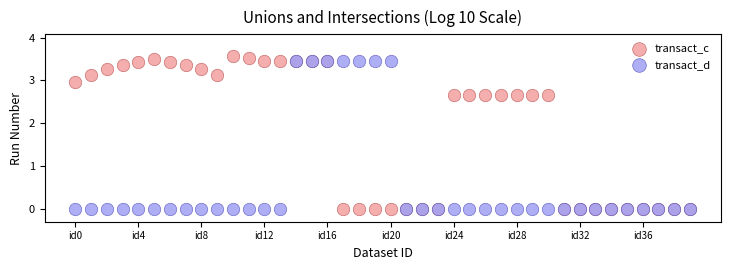

What are all the series names shown in the legend?

transact_c, transact_d